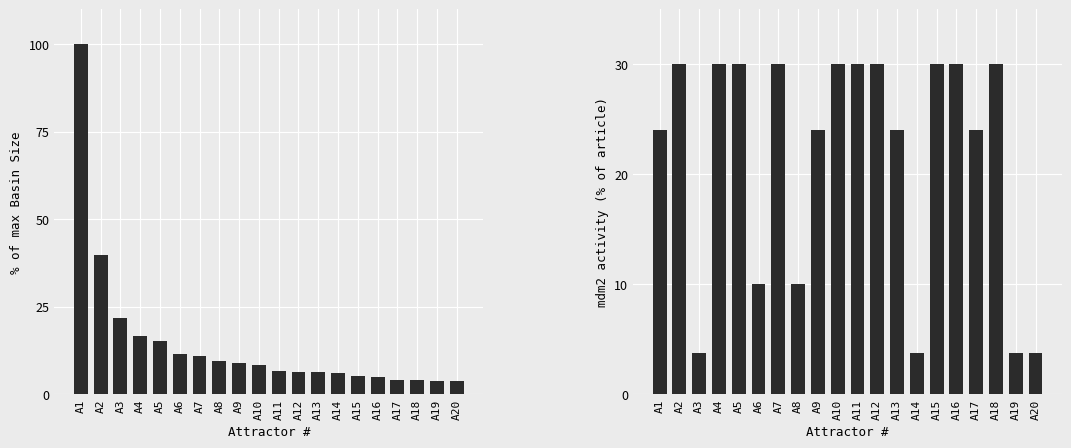

What is the difference between the maximum and minimum values in the mdm2 (scaled) series?

26.2